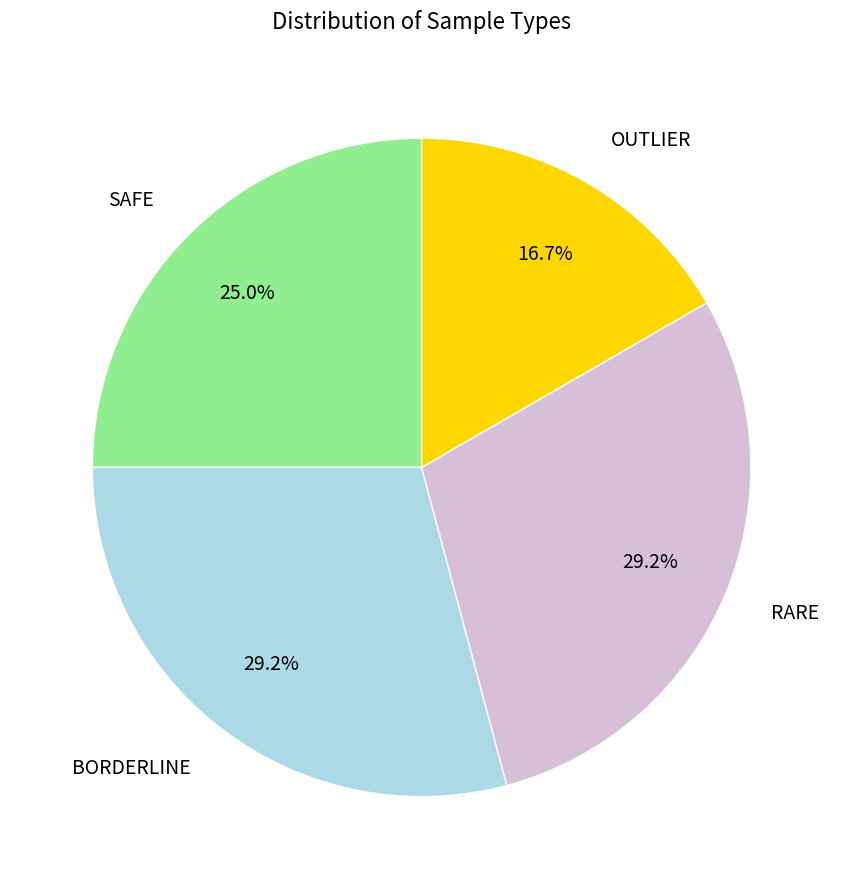

How many slices are in this pie chart?

4